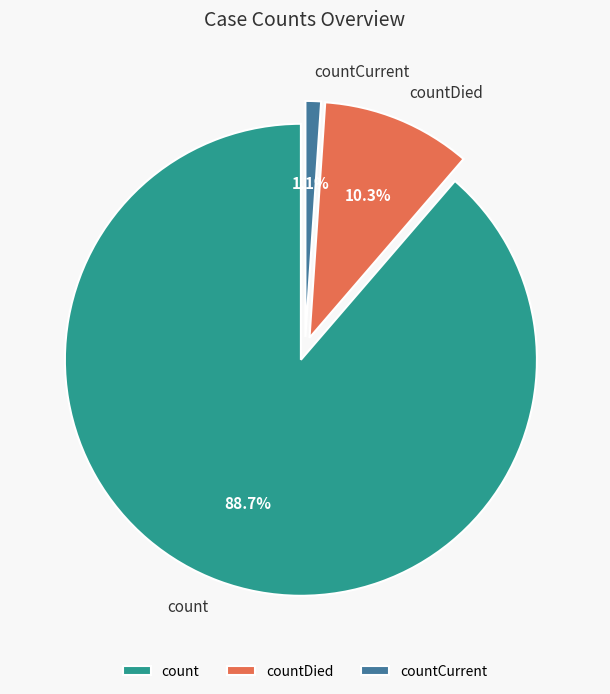

Rank the categories by value from lowest to highest.

countCurrent, countDied, count